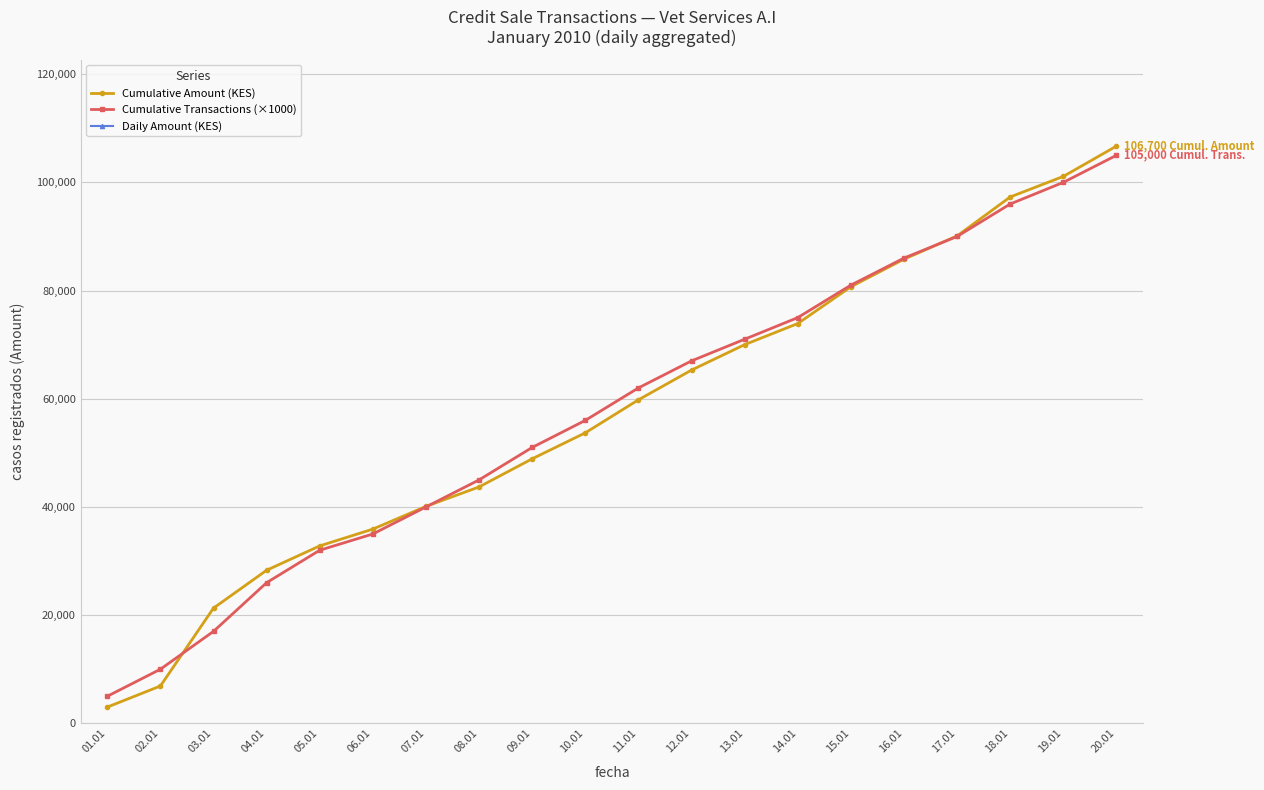

What is the difference between the Cumulative Amount (KES) values at 06.01 and 12.01?

29400